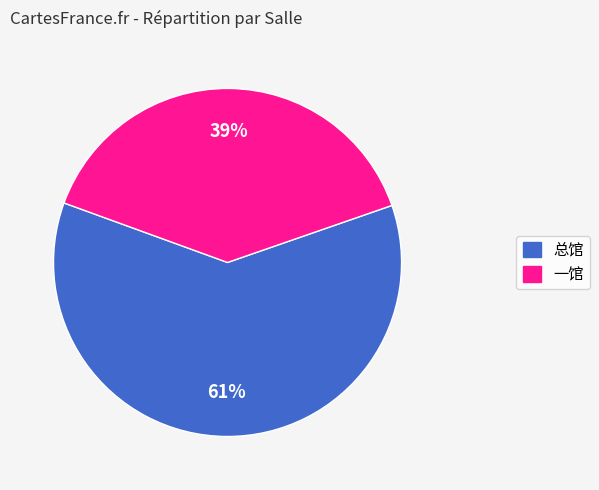

How many slices are in this pie chart?

2